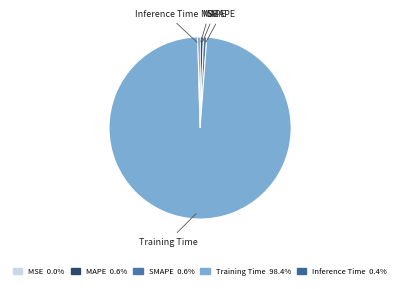

Which category has the biggest portion of the pie?

Training Time